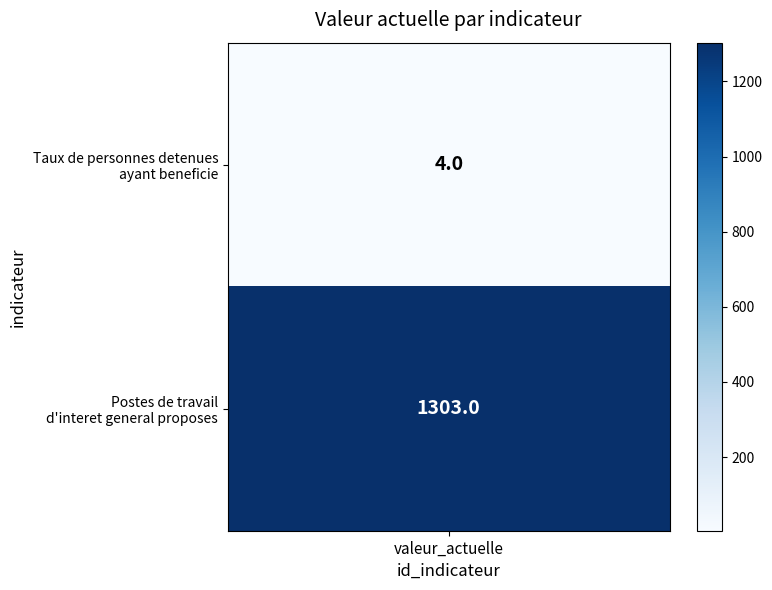

Rank the series by their maximum value, from highest to lowest.

tx-detenus-formation, nb-postes-tig